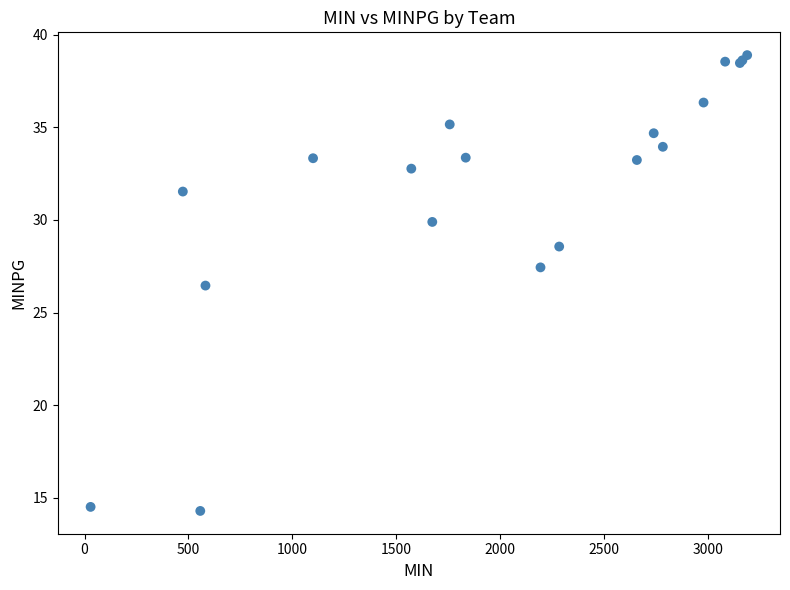

What Y value in the scatter plot is closest to 26?

26.5